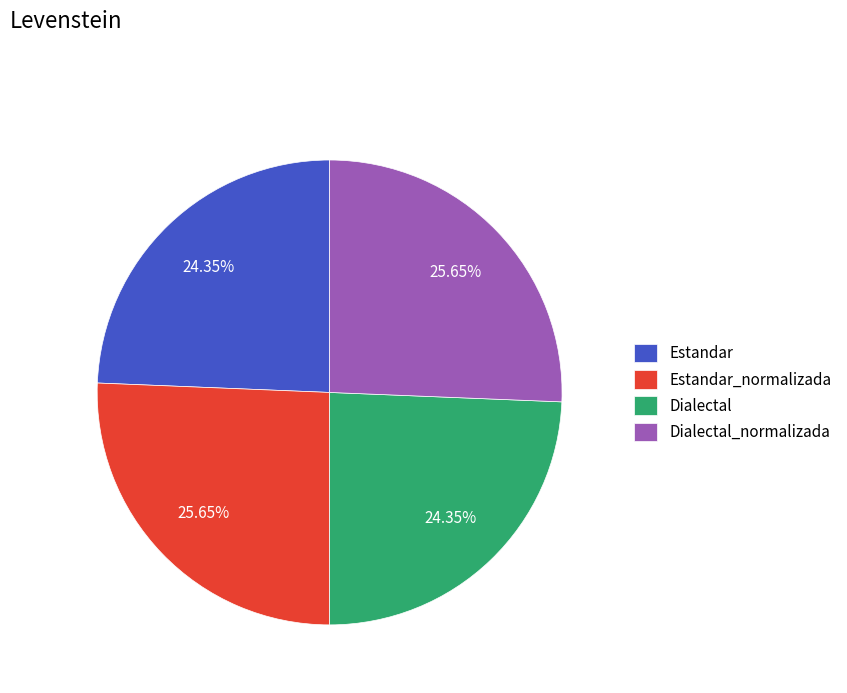

Is there a majority slice in this chart?

No